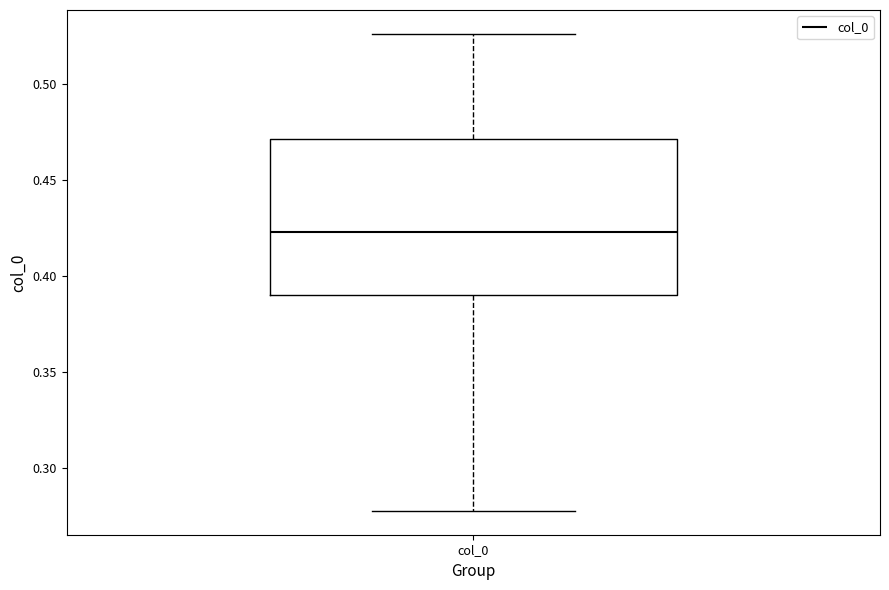

Transcribe this box plot: give where the median line is, the range the box spans, and where the two whiskers end, as read against the y-axis. The values are not printed on the chart, so give them approximately, as read against the axis.

median 0.425, box 0.390 to 0.470, whiskers 0.280 to 0.525